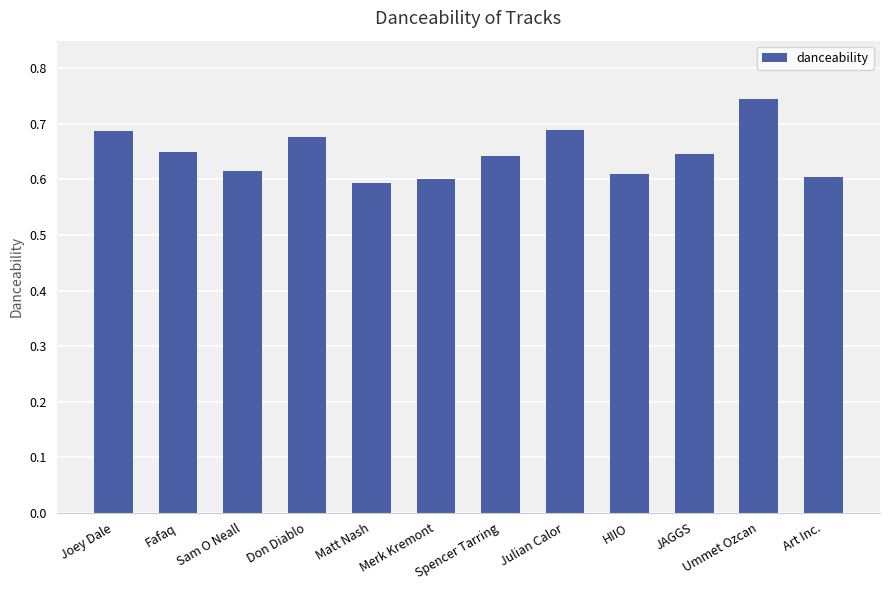

True or false: the data shows 0.4 at Ummet Ozcan.

False